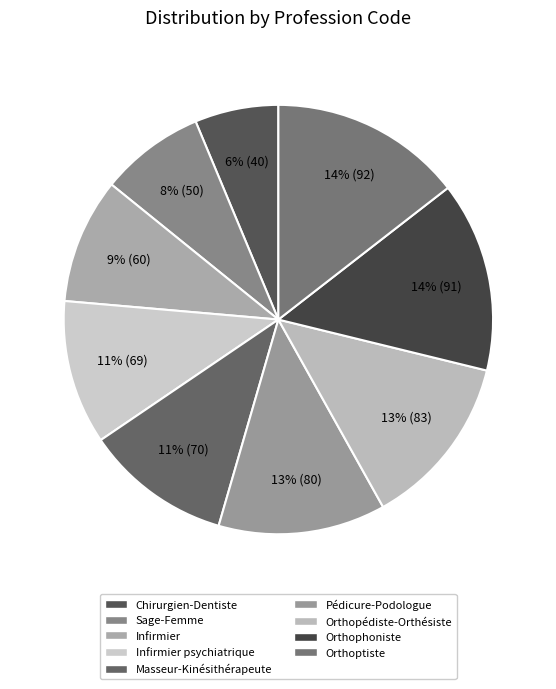

To the nearest percent, what is the difference between the Chirurgien-Dentiste and Infirmier slice percentages?

3%